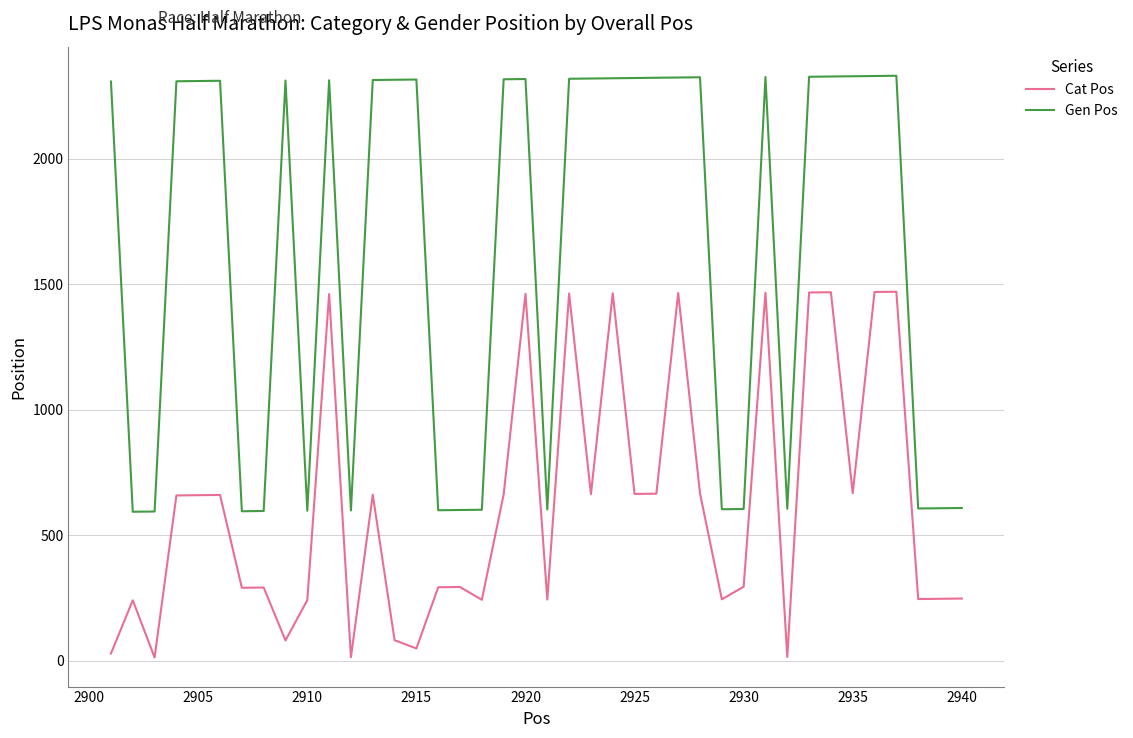

How many lines are shown in the chart?

2